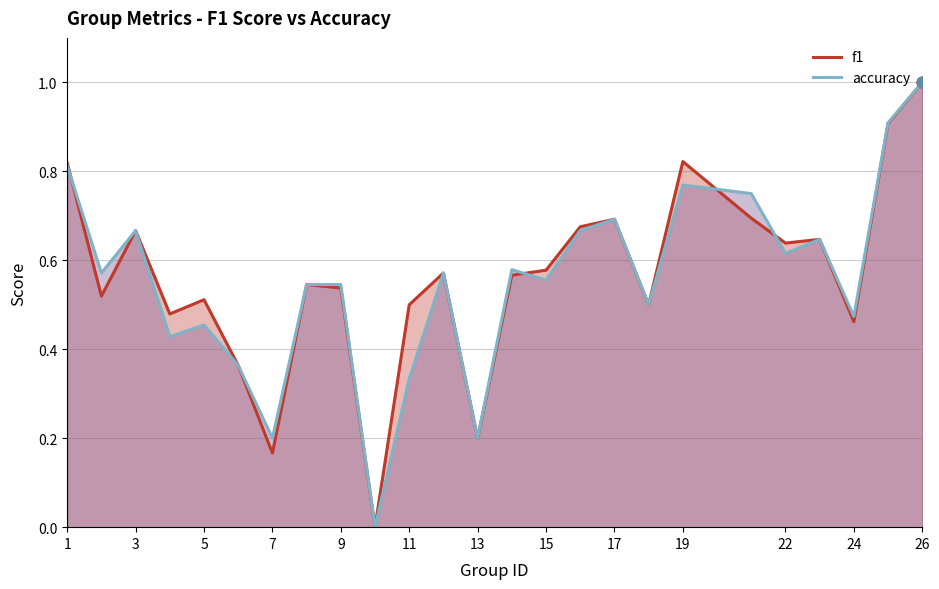

At which category is the sum across all series the highest?

26